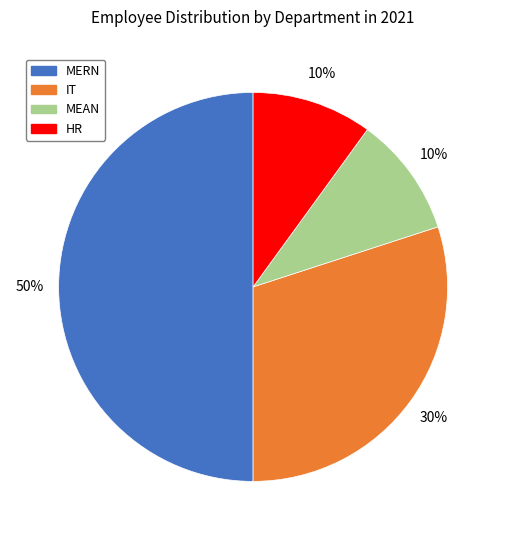

What is the ratio of the value at IT to the value at MEAN?

3.0